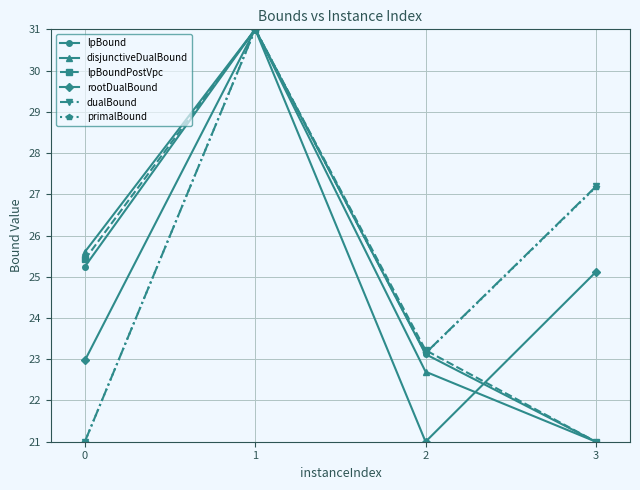

Reading left to right, what are all the values shown in this chart?

lpBound: 25.2	31.0	23.1	21.0
disjunctiveDualBound: 25.6	31.0	22.7	21.0
lpBoundPostVpc: 25.4	31.0	23.2	21.0
rootDualBound: 23.0	31.0	21.0	25.1
dualBound: 21.0	31.0	23.1	27.2
primalBound: 21.0	31.0	23.1	27.2